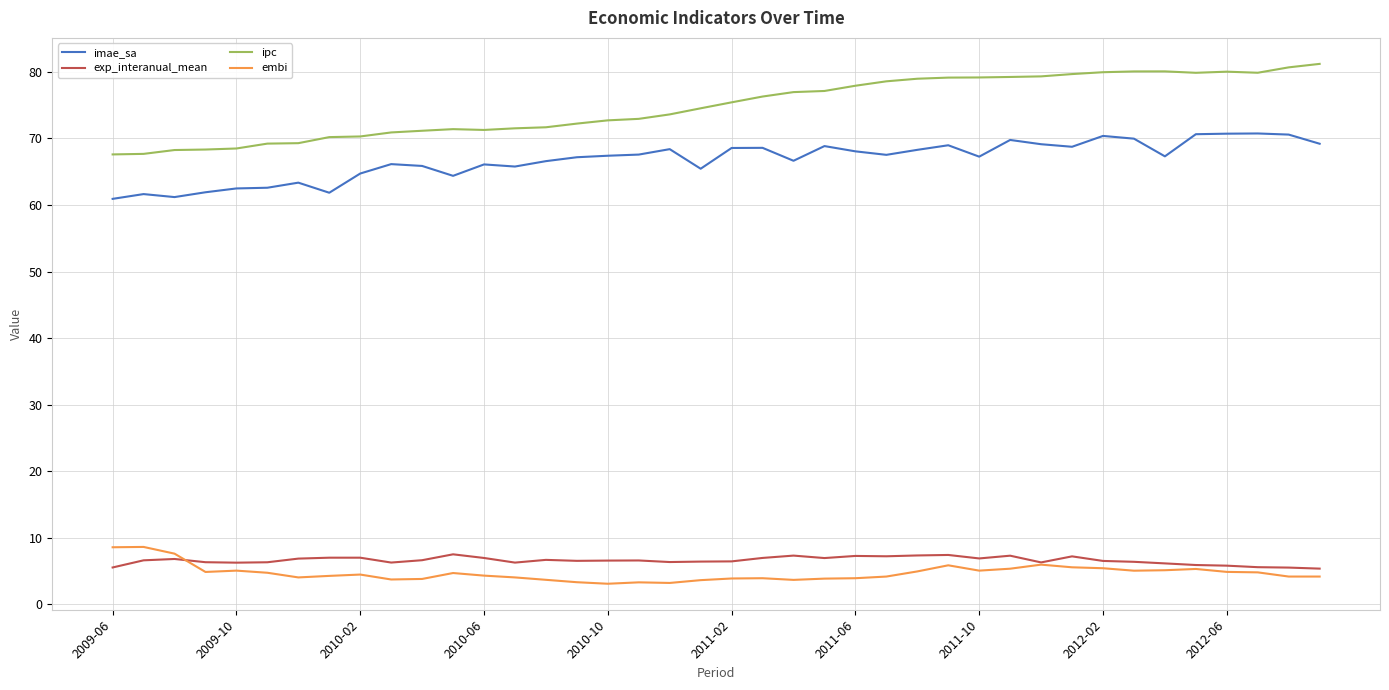

Which series has the widest spread of values?

ipc